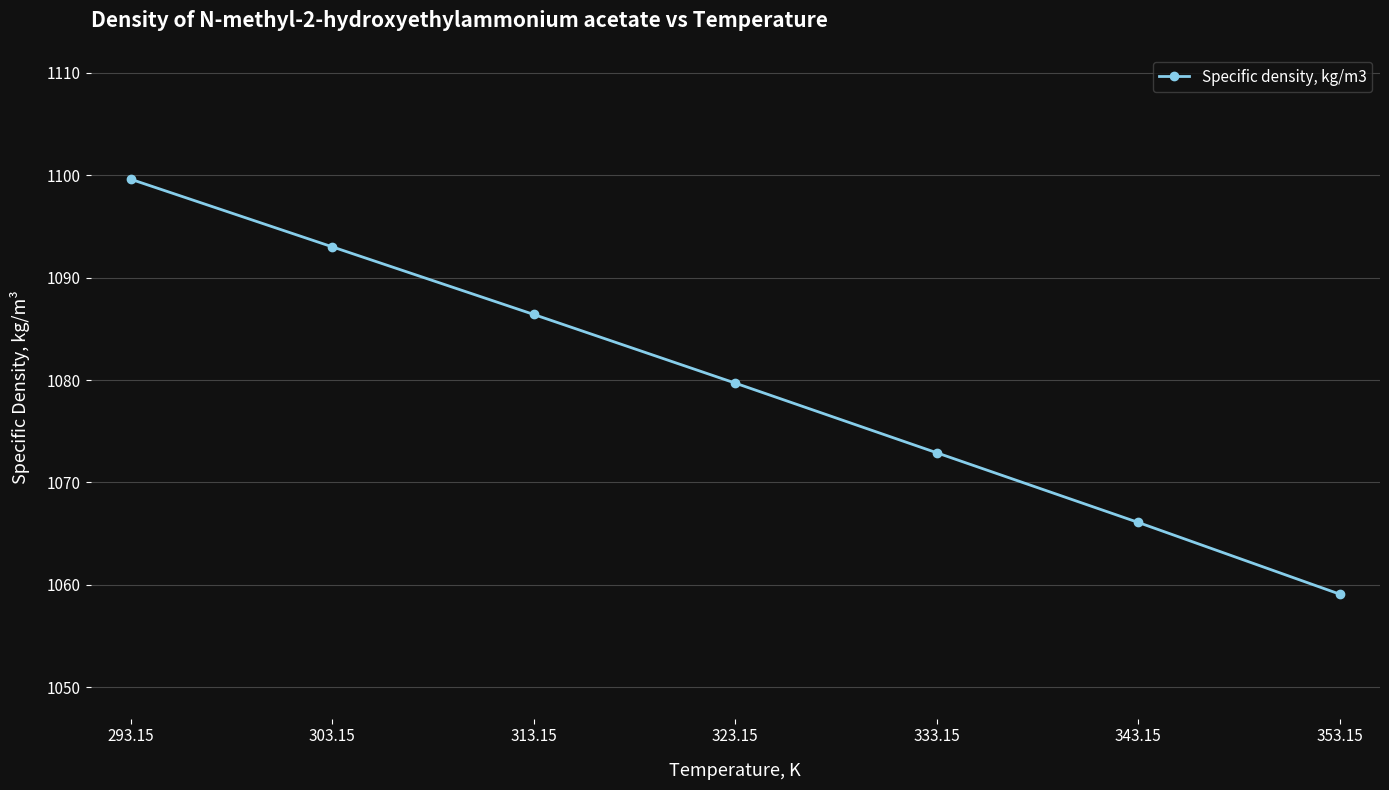

Between 343.15 and 303.15, which is larger?

303.15